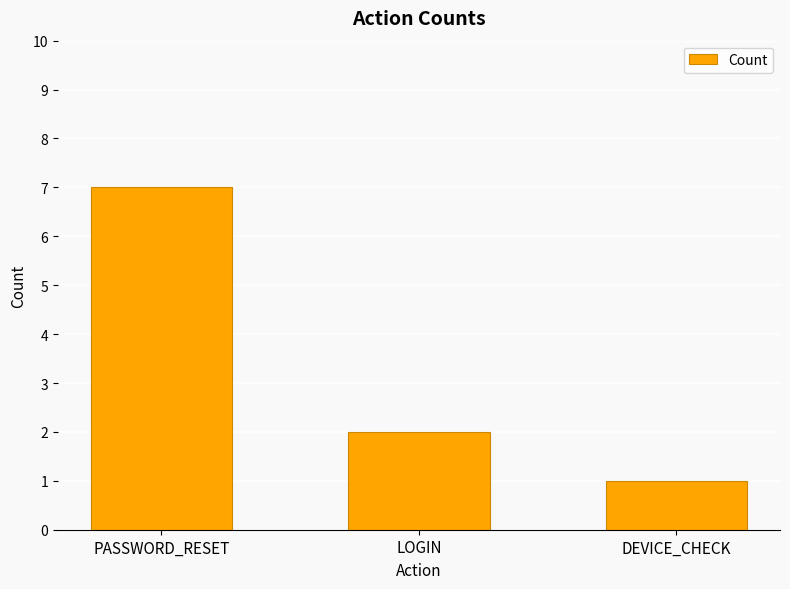

The chart shows a value of 1 at DEVICE_CHECK. True or false?

True